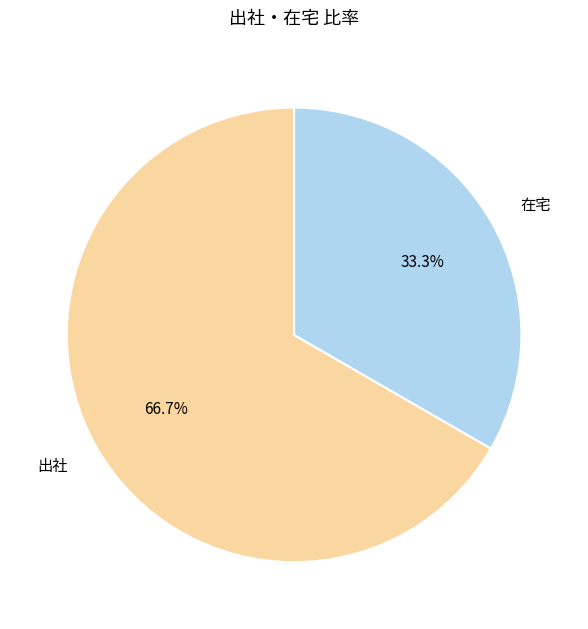

To the nearest percent, what percentage of the pie is 在宅?

33%